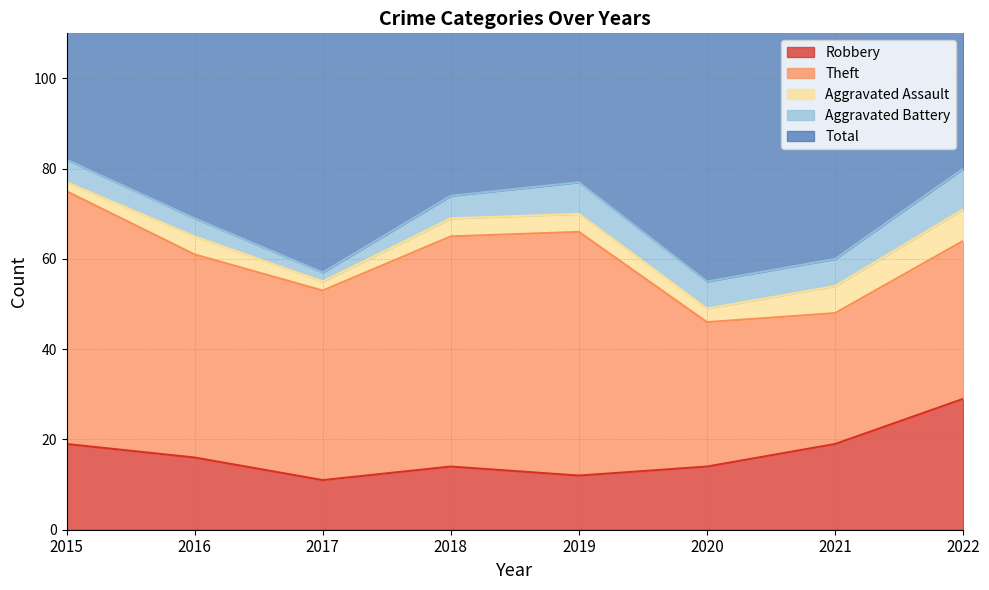

What is the difference between the Robbery values at 2017 and 2018?

3